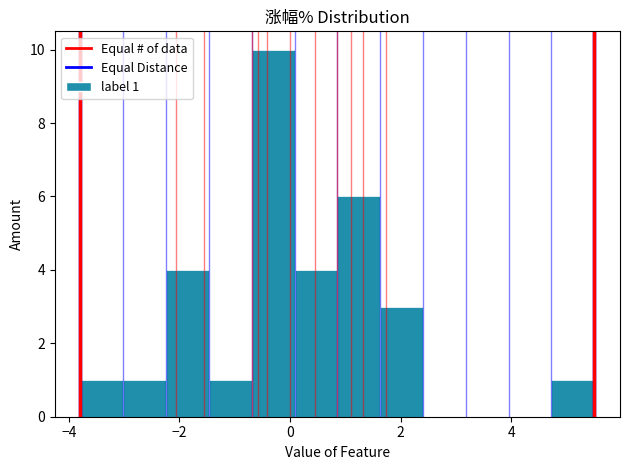

Around what value on the x-axis is the tallest bar? Give the approximate position of its centre, as read against the axis.

-0.4